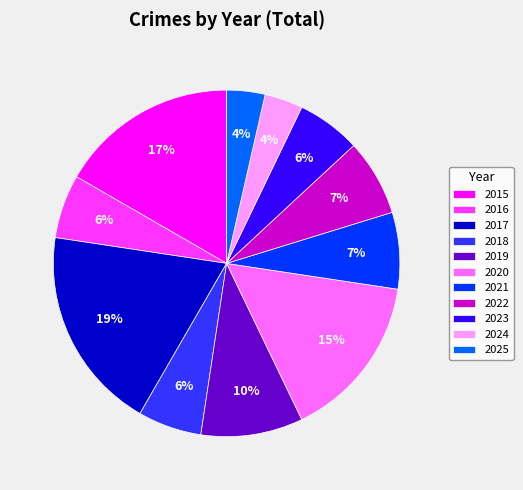

Is it true that 2023 is 6% of the pie?

True